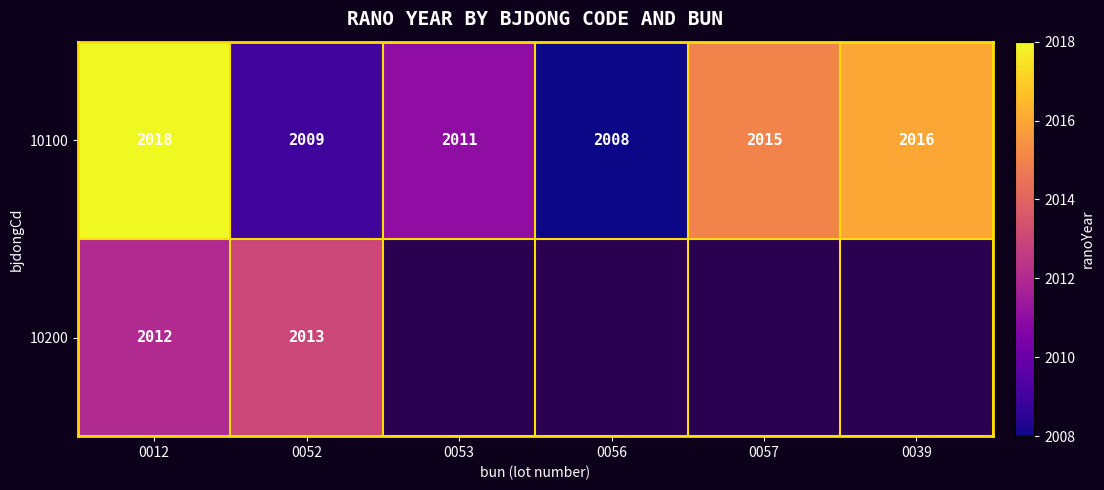

What is the sum of the 10100 values at 0057 and 0056?

4023